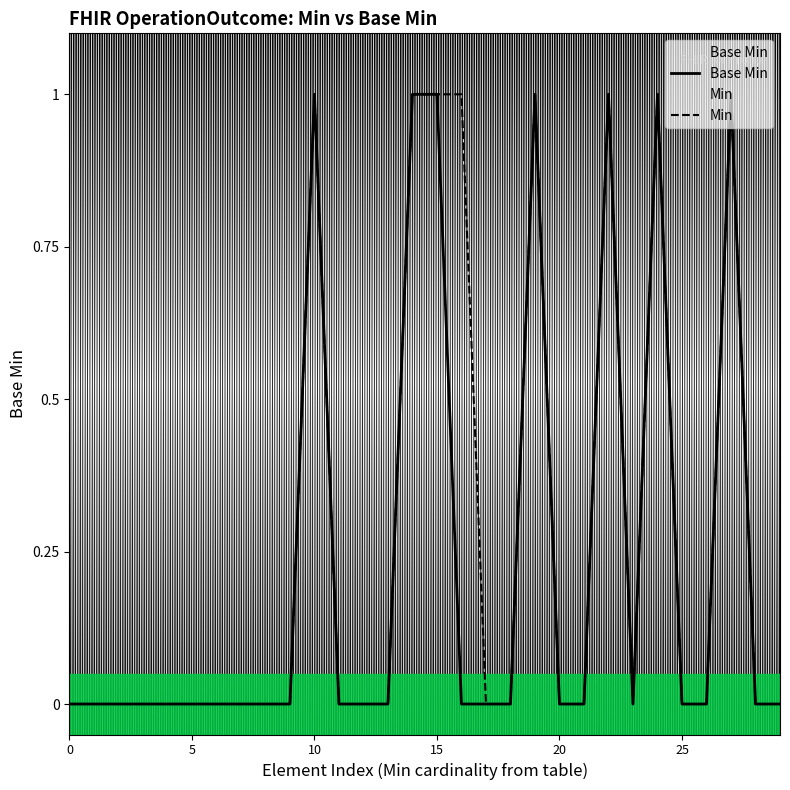

List the series in order of their peak value, lowest first.

Base Min, Min